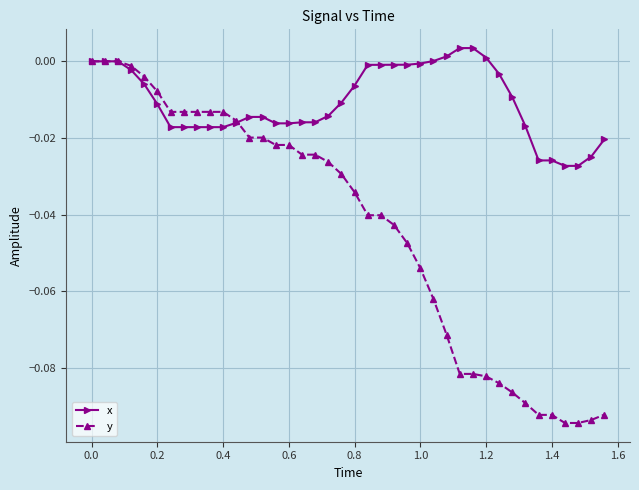

Rank the series by their average value, from highest to lowest.

x, y